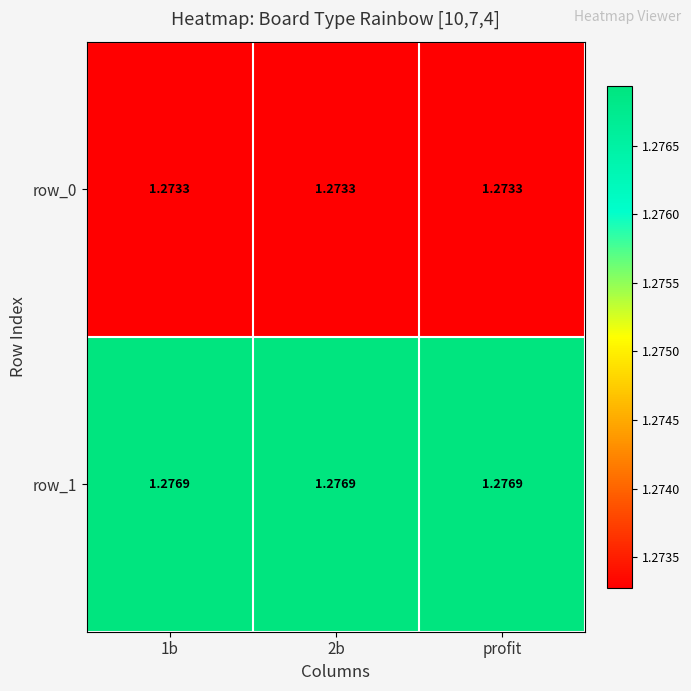

What is the total value across all series at 1b?

2.6